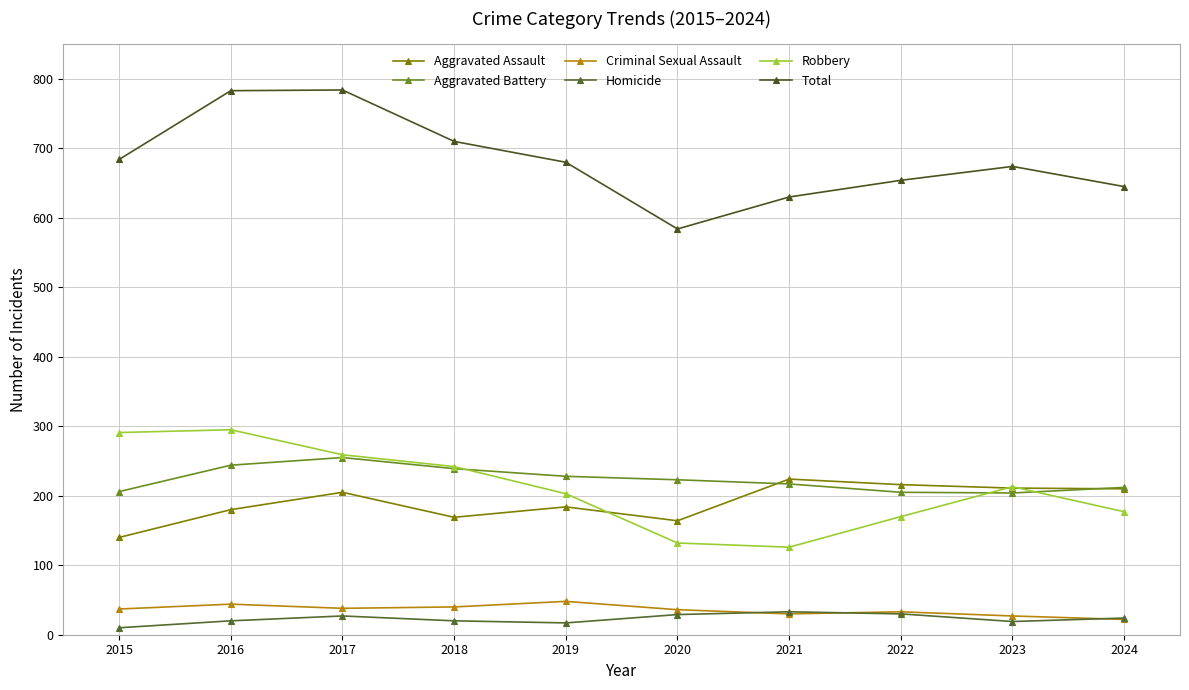

List the series in order of their peak value, highest first.

Total, Robbery, Aggravated Battery, Aggravated Assault, Criminal Sexual Assault, Homicide